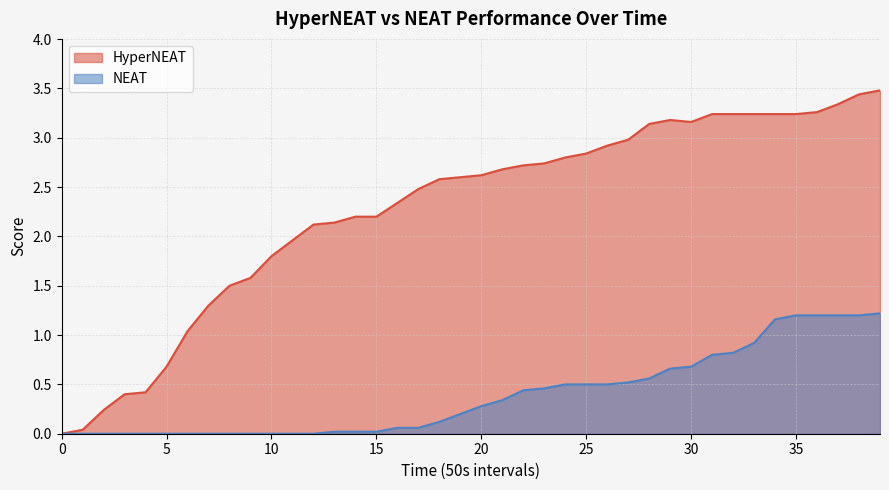

True or false: HyperNEAT has more than 0 interior local peaks.

True